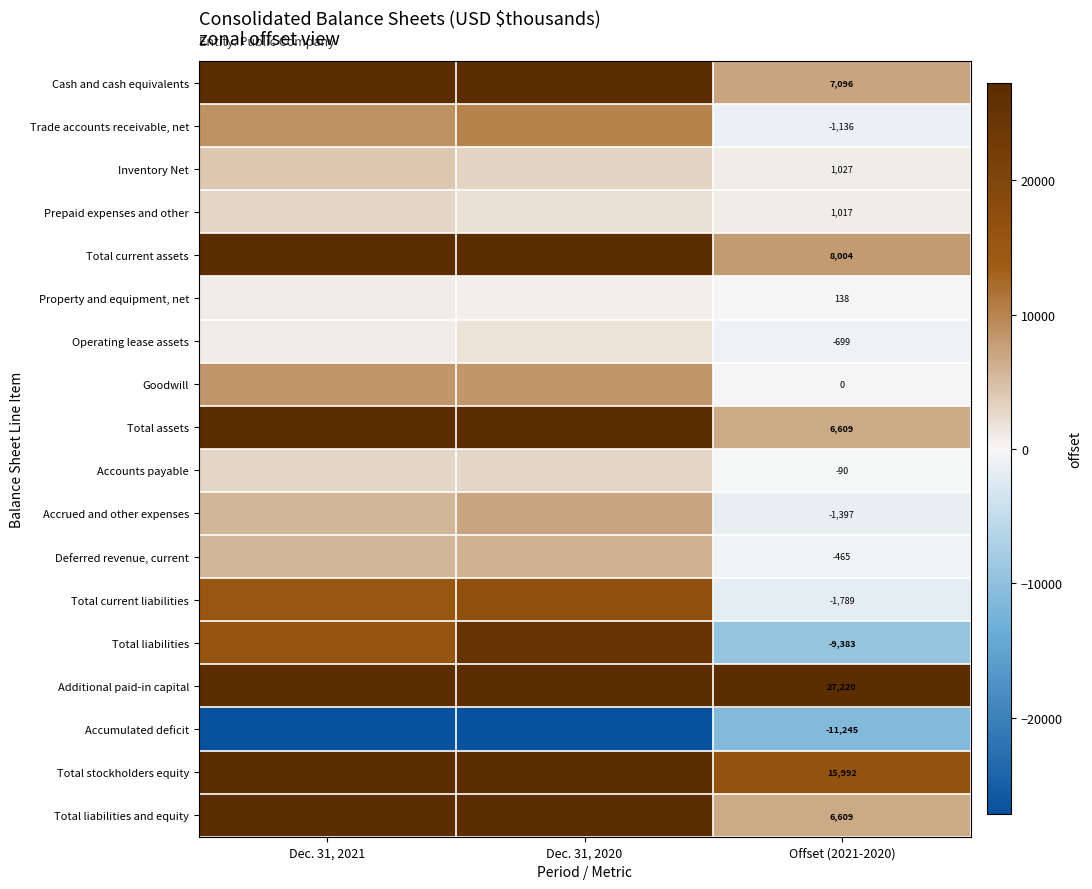

Which has a higher value, Dec. 31, 2020 or Dec. 31, 2021?

Dec. 31, 2021